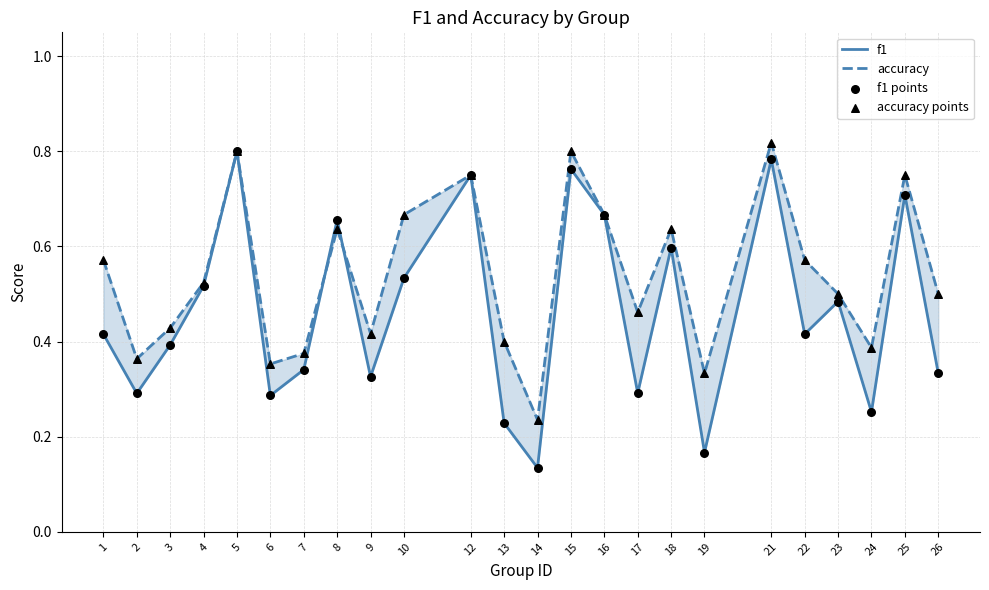

What are all the series names shown in the legend?

f1, accuracy, f1 points, accuracy points